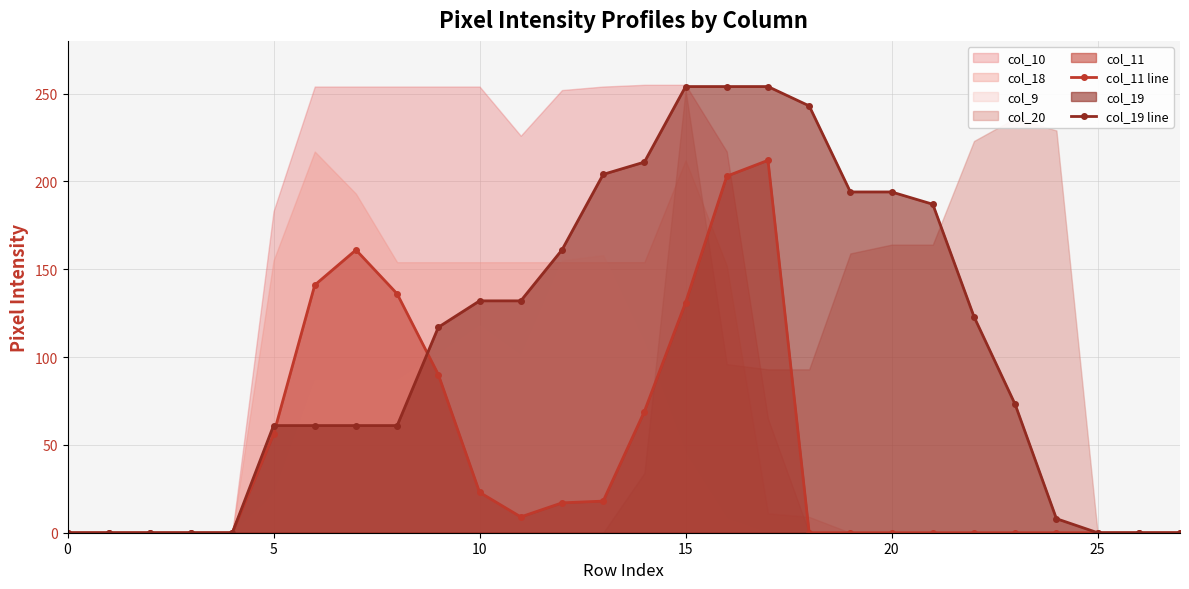

The value of col_11 line at 15 is 64. True or false?

False